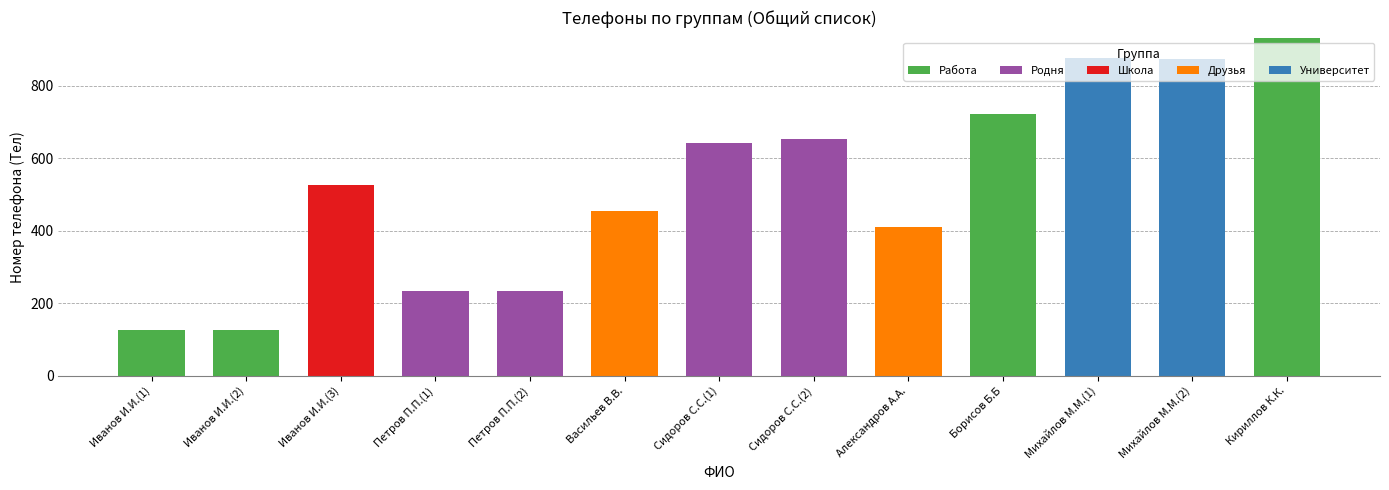

What is the maximum value for Работа?

933